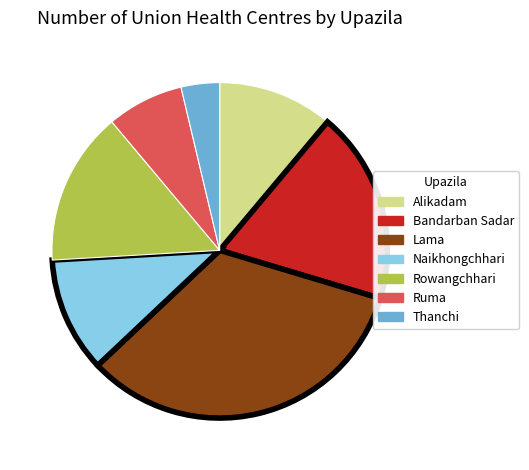

What is the largest slice in the pie chart?

Lama